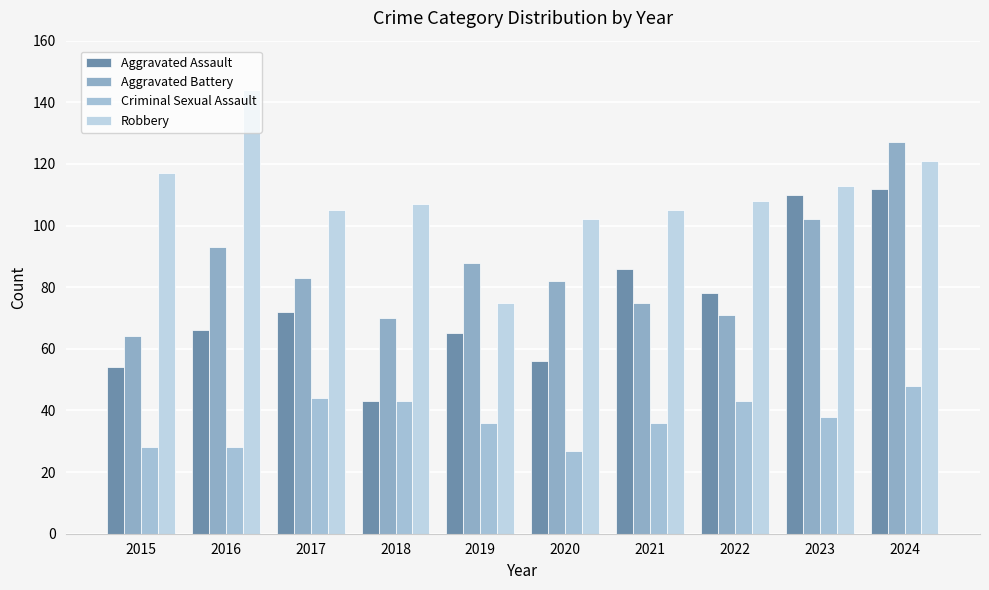

Where is Aggravated Battery nearest to the value 95?

2016